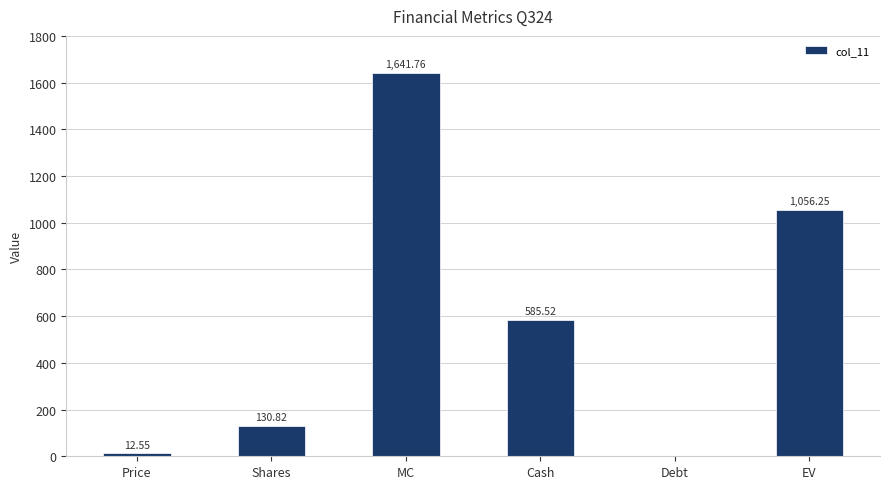

Are the bars grouped side by side (vs. stacked)?

No